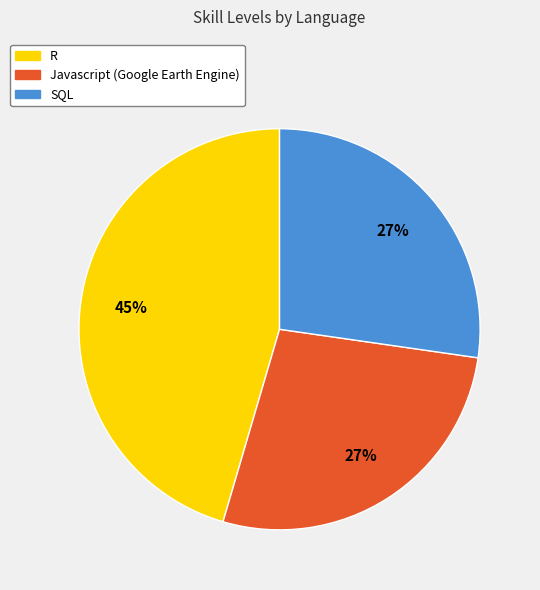

To the nearest percent, what is the difference between the largest and smallest slice percentages?

18%